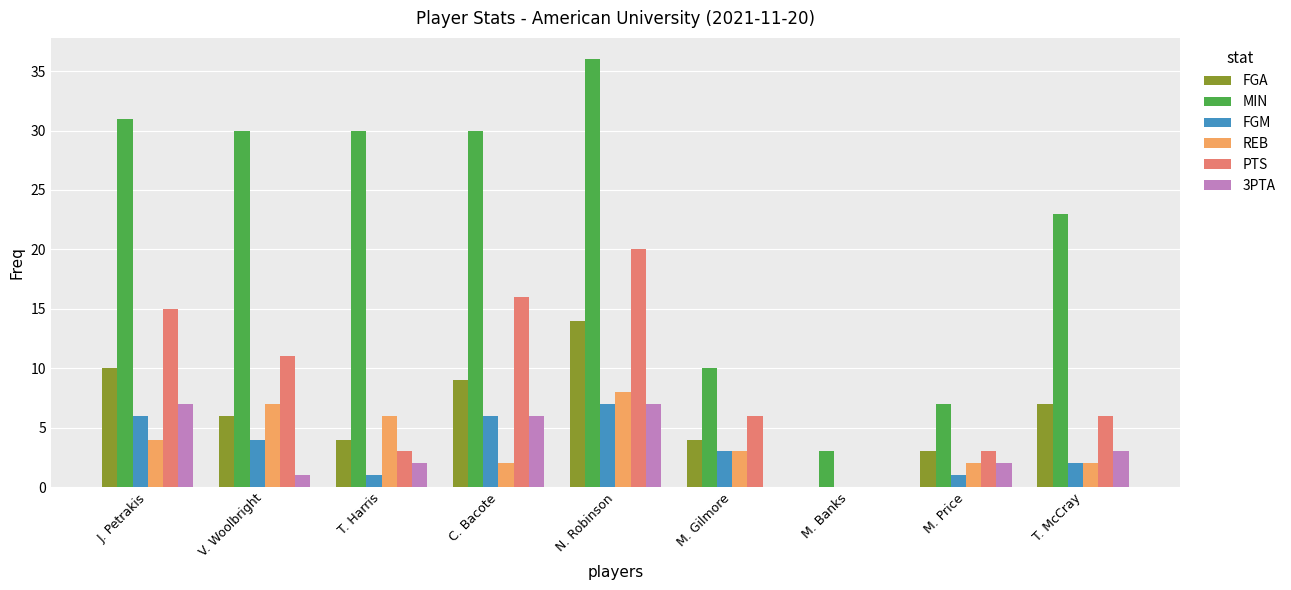

How many categories are shown in the chart?

9